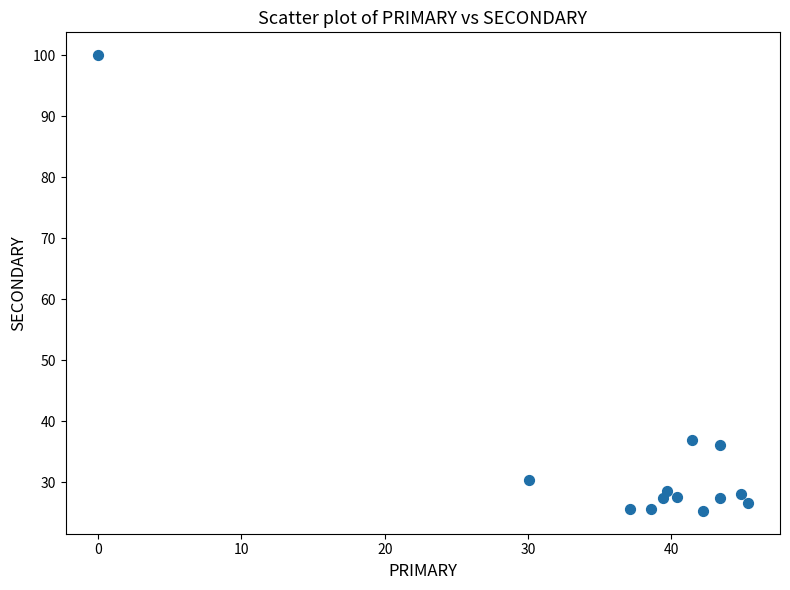

What is the range of X values (max minus min)?

45.3